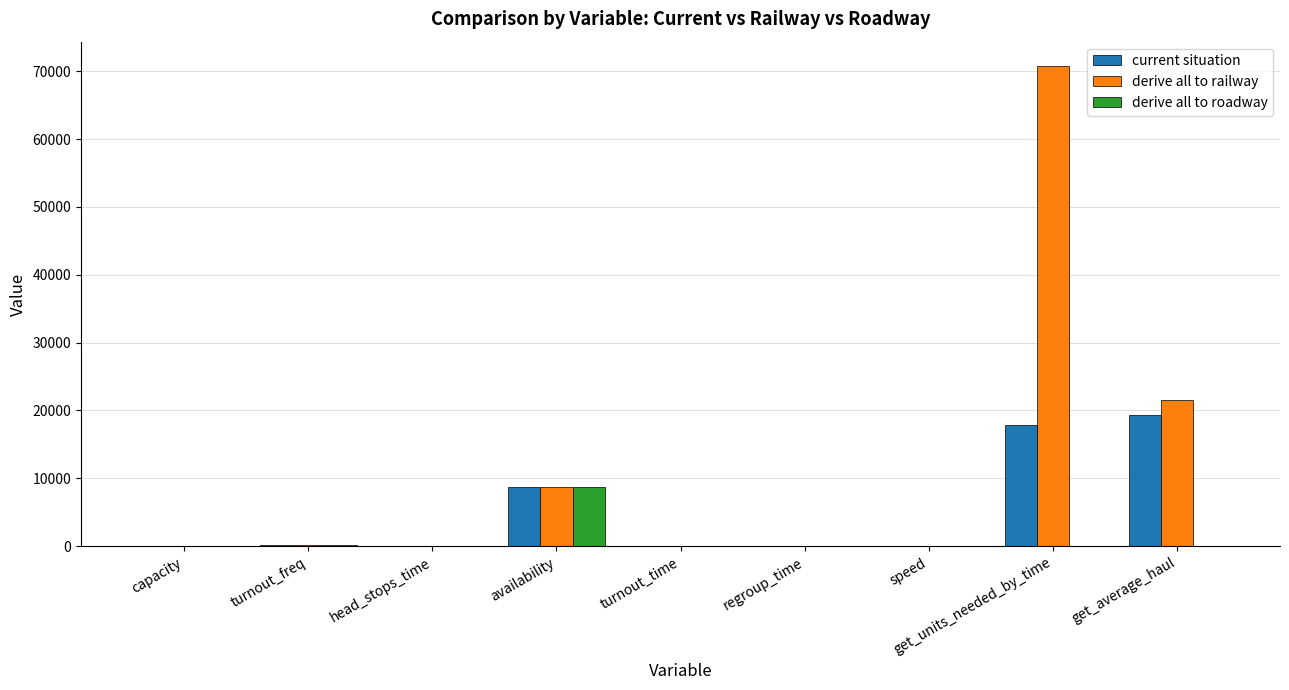

What is the sum of all derive all to railway values?

101446.2